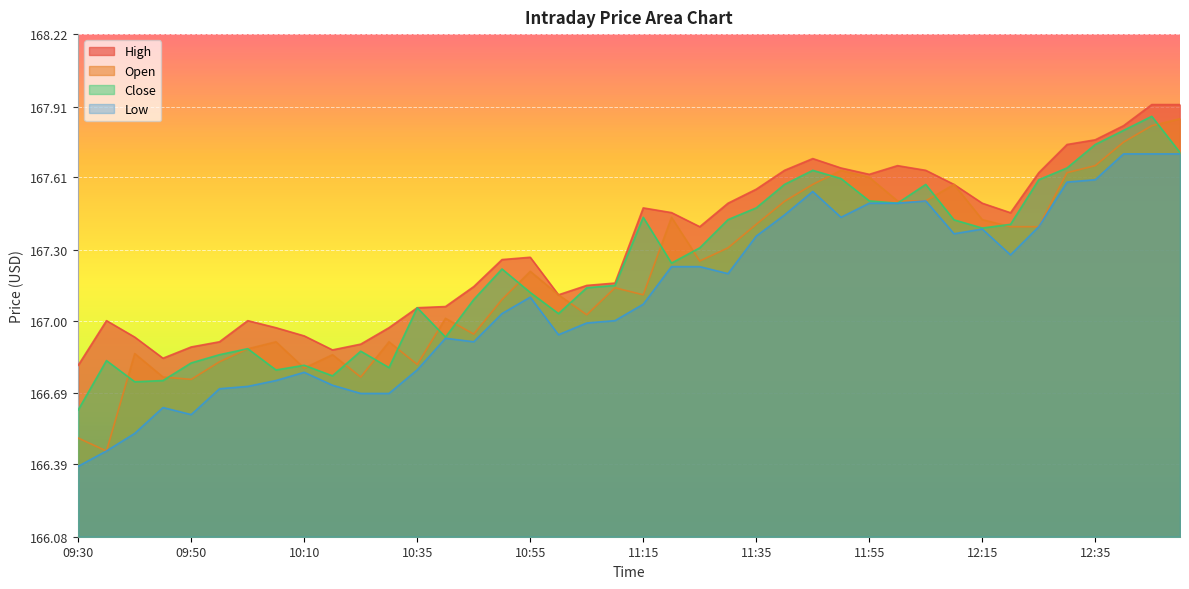

How many values in the Open series exceed 167?

26